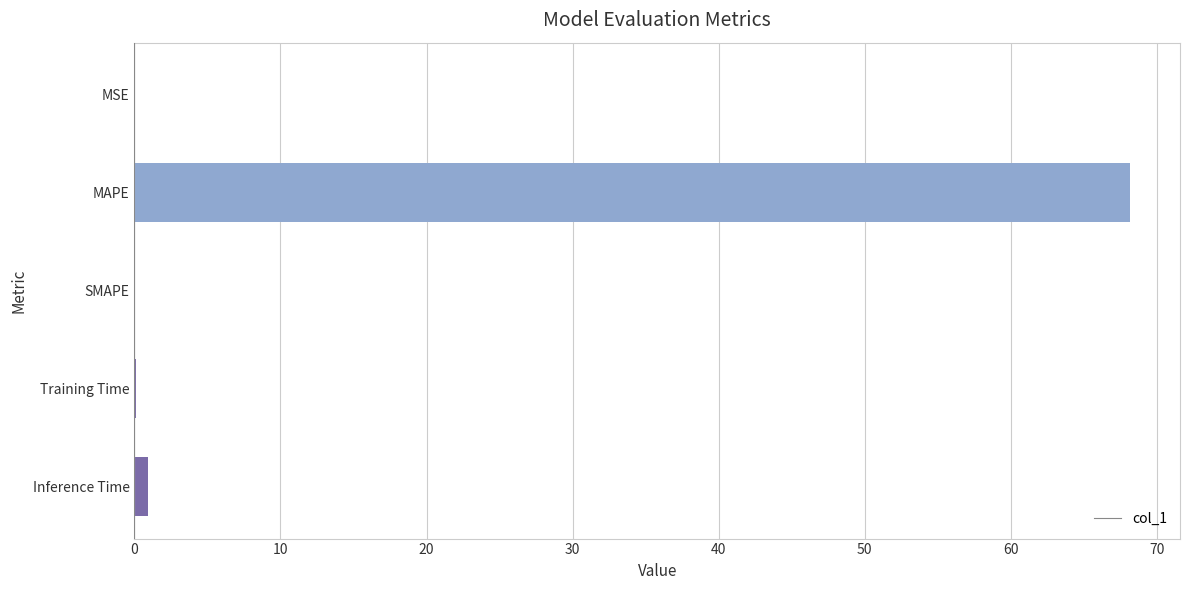

Which has a higher value, MAPE or MSE?

MAPE